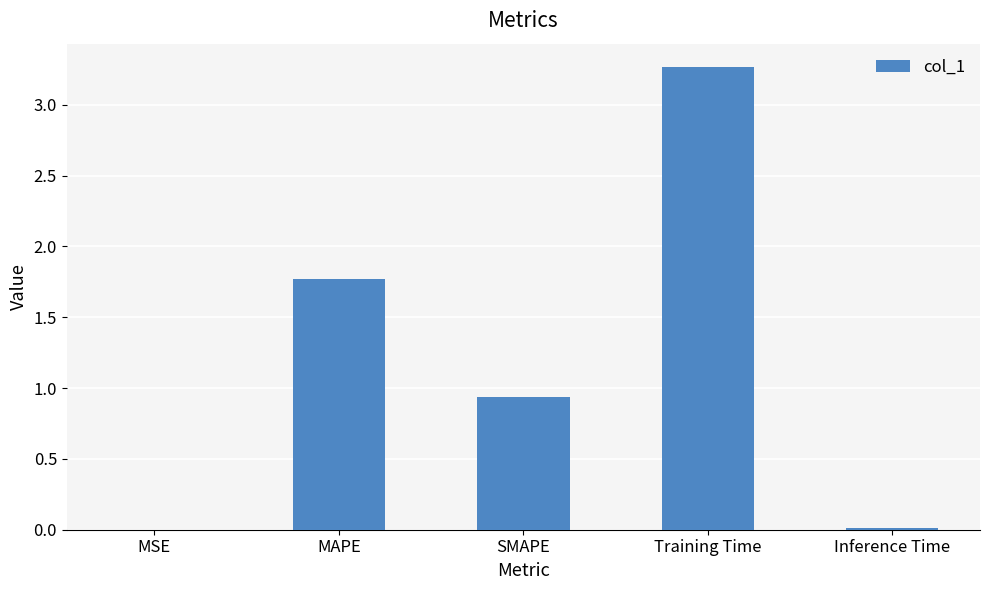

What is the sum of all values?

6.0